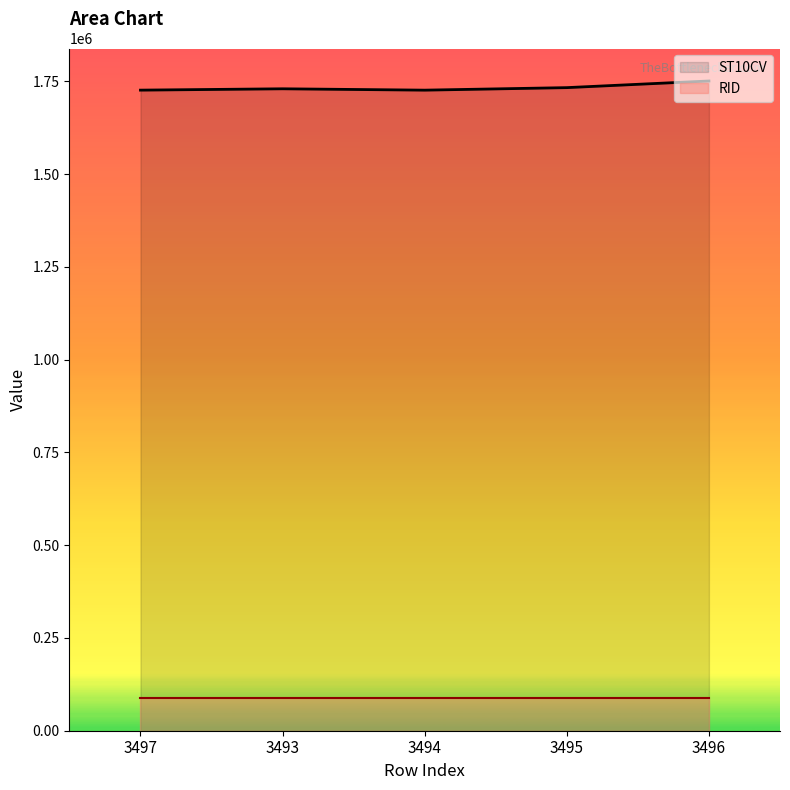

What is the label of the 3rd point from the right?

3494